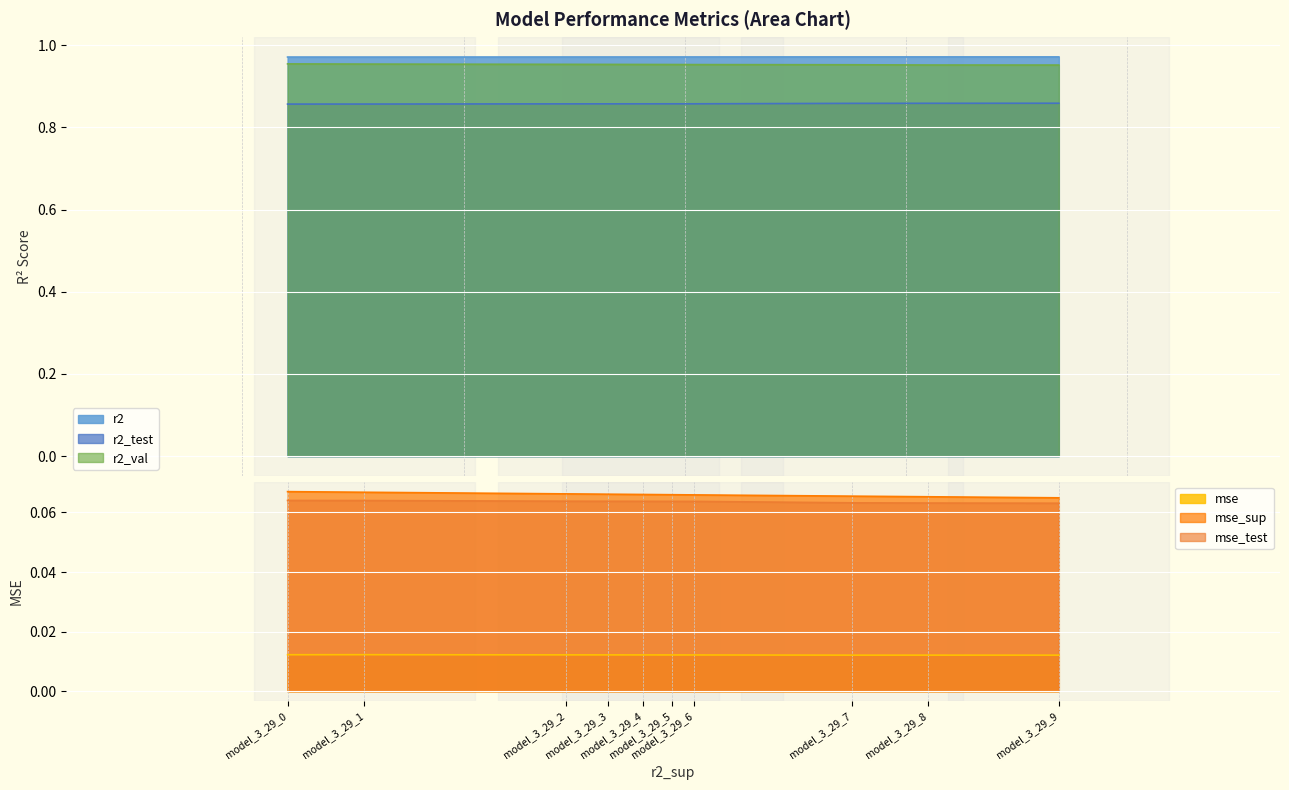

List the series in order of their peak value, lowest first.

mse, mse_test, mse_sup, r2_test, r2_val, r2